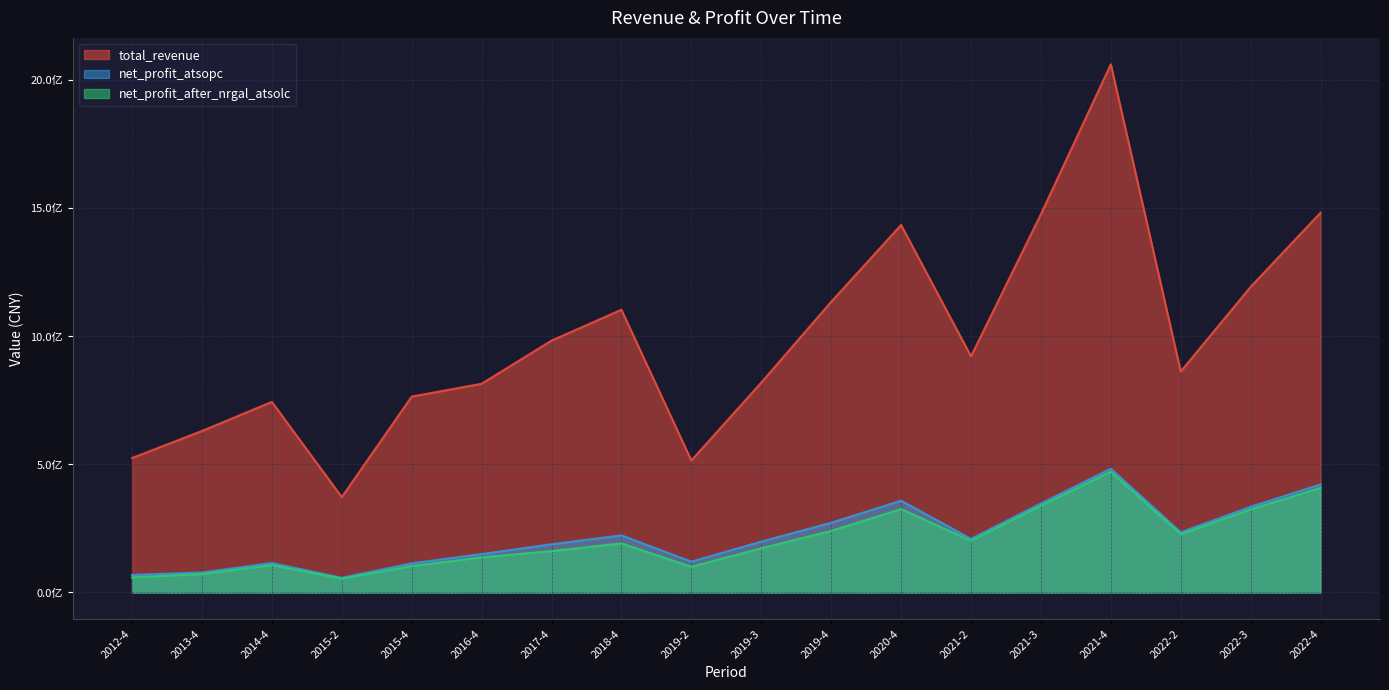

At which category does net_profit_after_nrgal_atsolc reach its first local valley?

2015-2